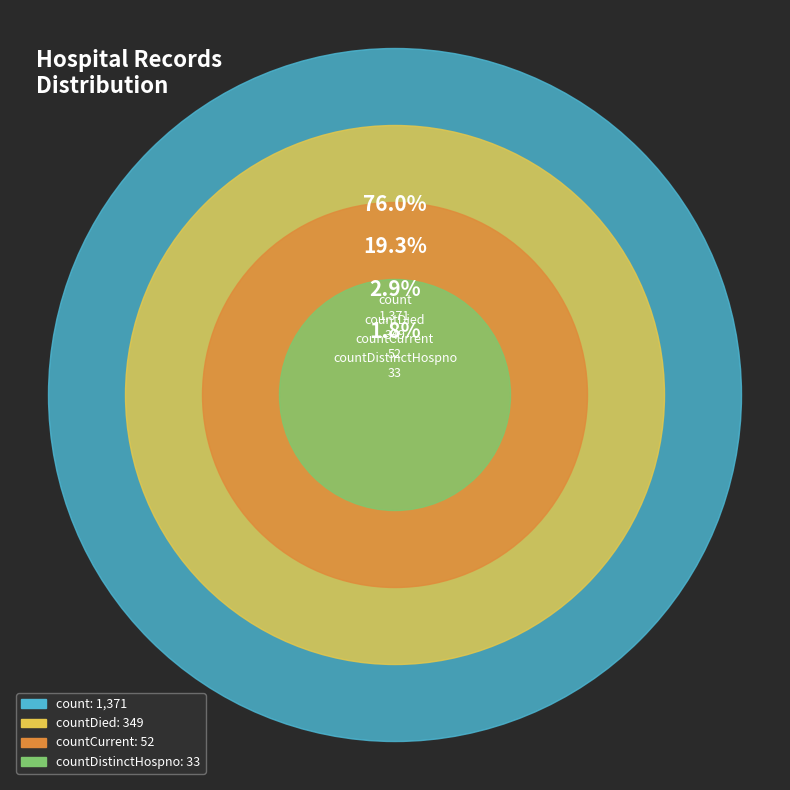

Rank the categories by value from lowest to highest.

countDistinctHospno, countCurrent, countDied, count